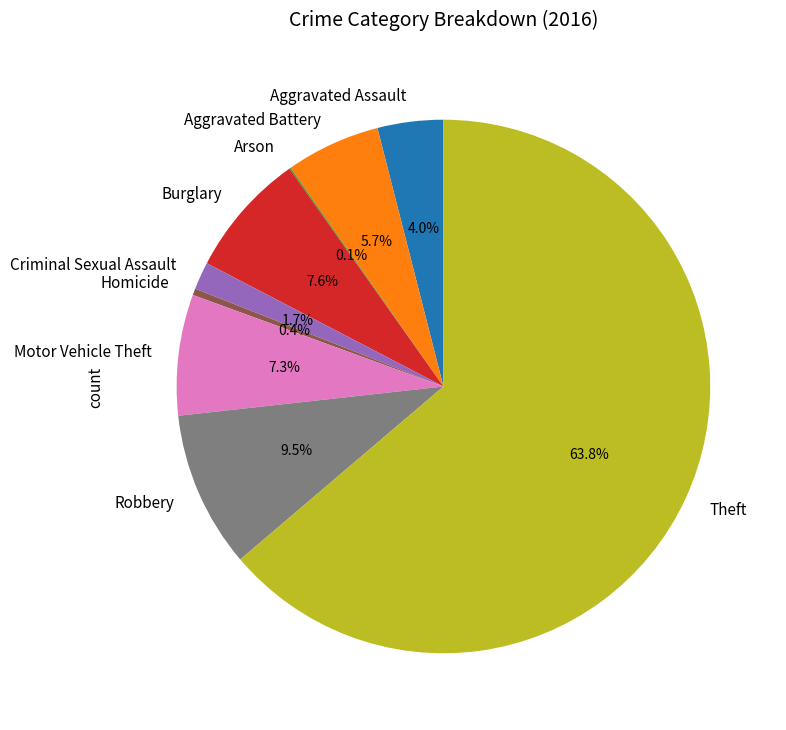

To the nearest percent, what portion does Aggravated Battery represent?

6%